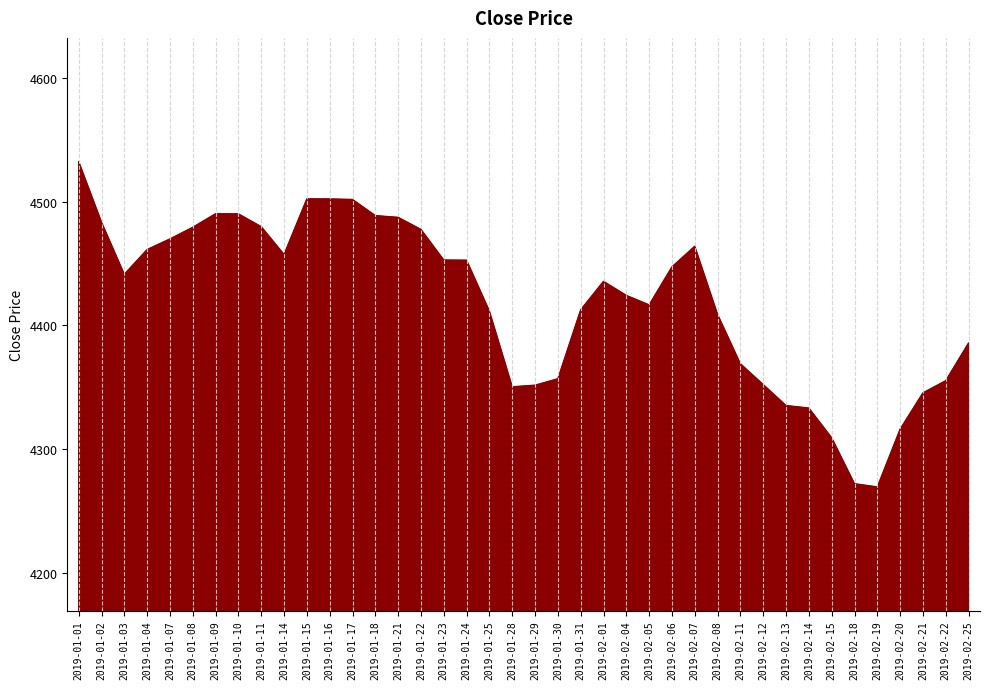

Count the number of values greater than 4441.

20